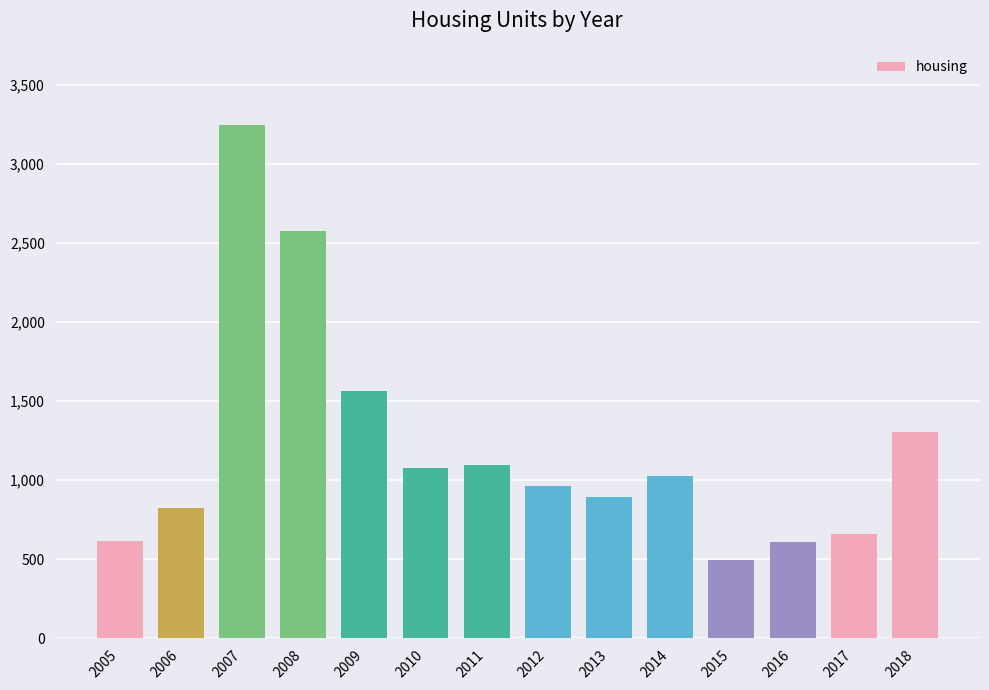

Between 2011 and 2014, which is larger?

2011